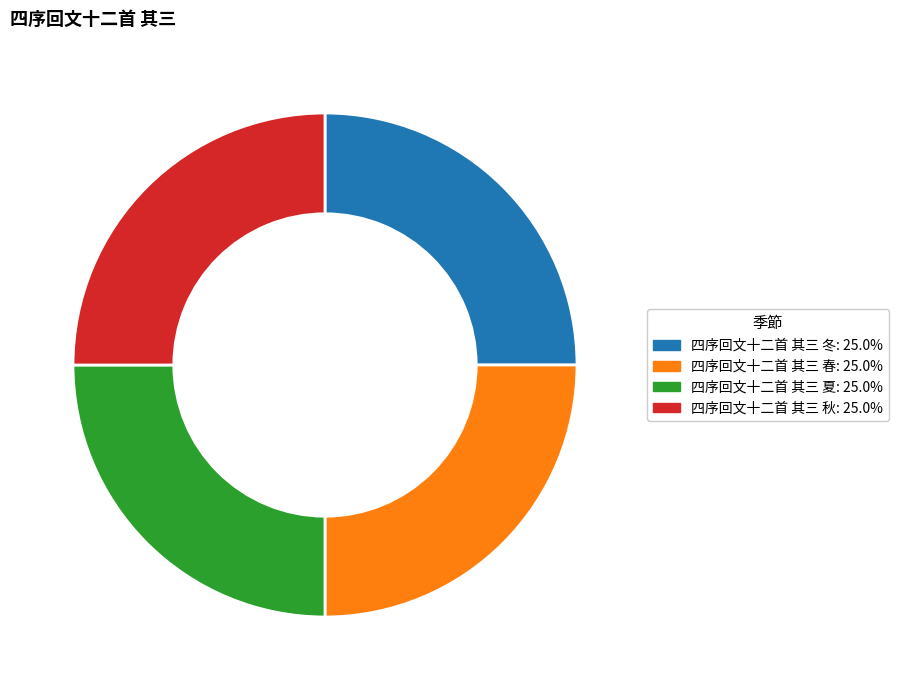

Approximately how many times larger is the value at 四序回文十二首 其三 秋: 25.0% compared to 四序回文十二首 其三 冬: 25.0%?

1.0